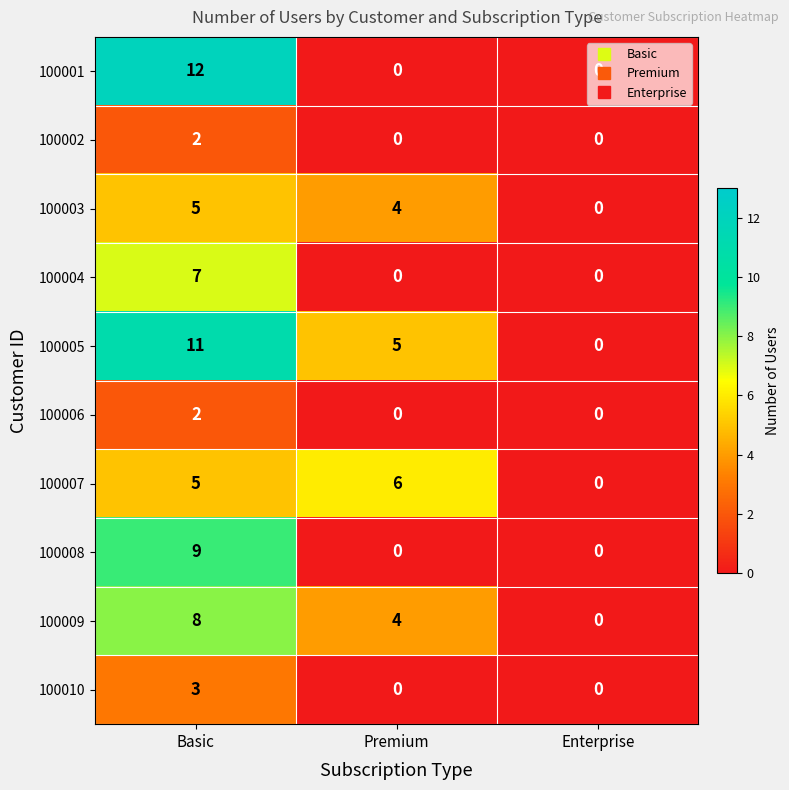

At which category is the sum across all series the highest?

Basic